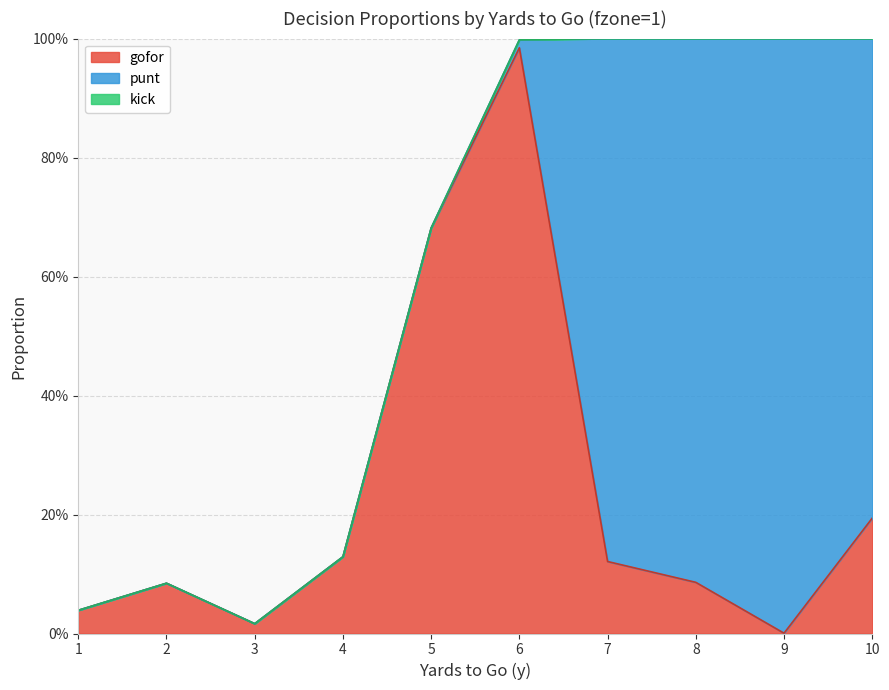

True or false: kick and punt cross at least once.

False